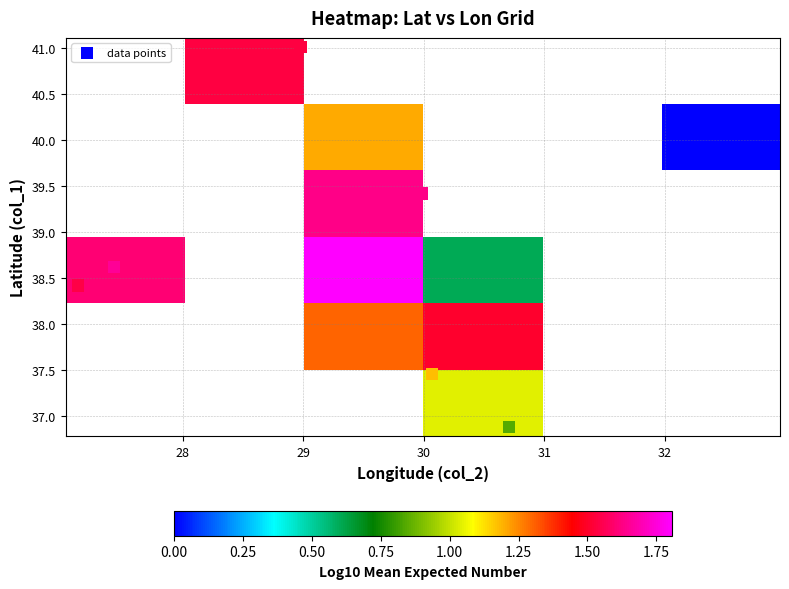

How many data points in lon are above 29?

9